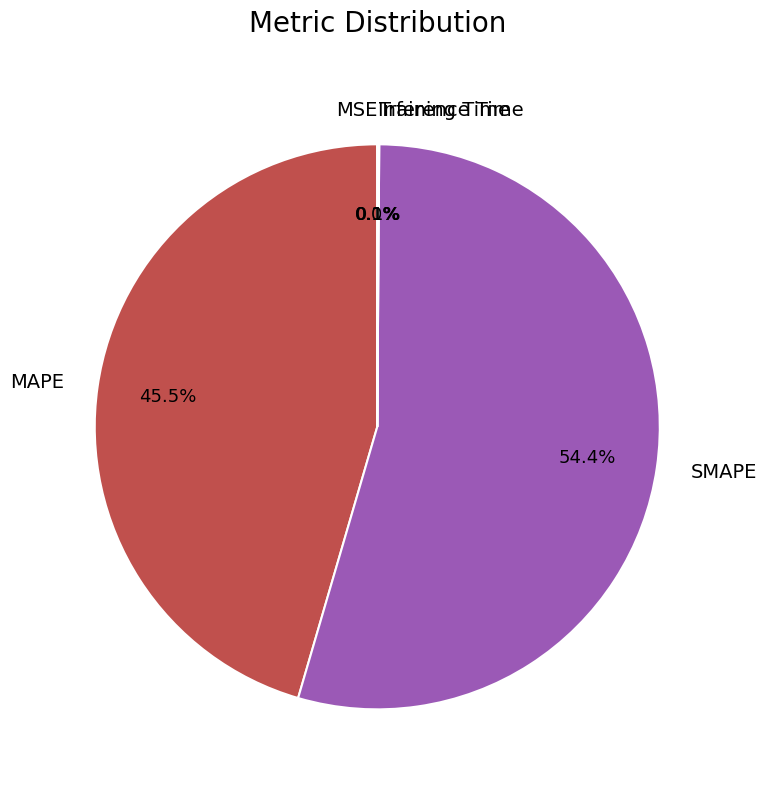

What is the majority slice?

SMAPE